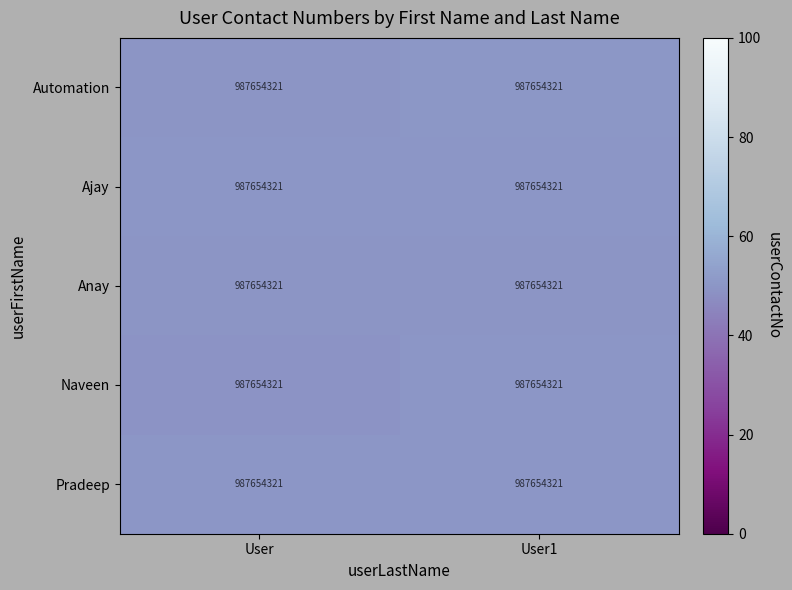

Count the number of data series in this chart.

5